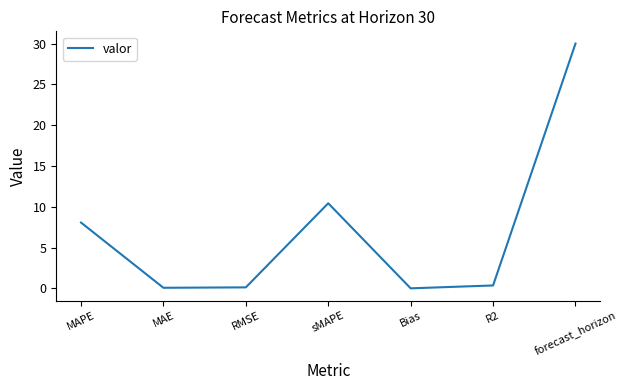

What is the difference between the maximum and minimum values?

30.0